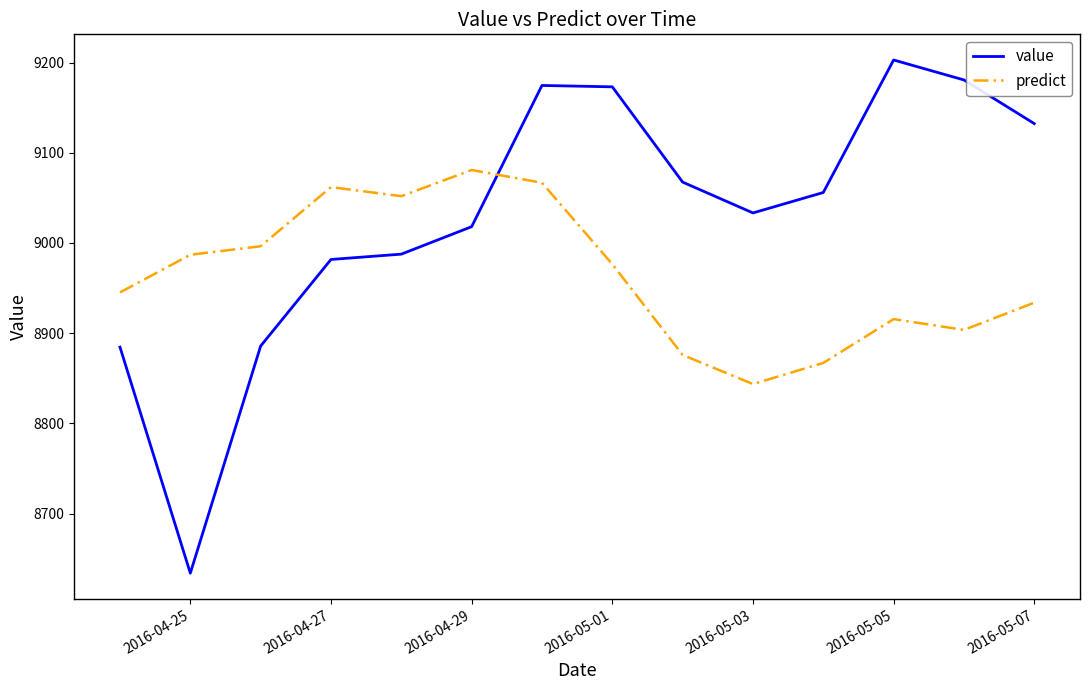

What are all the series names shown in the legend?

value, predict